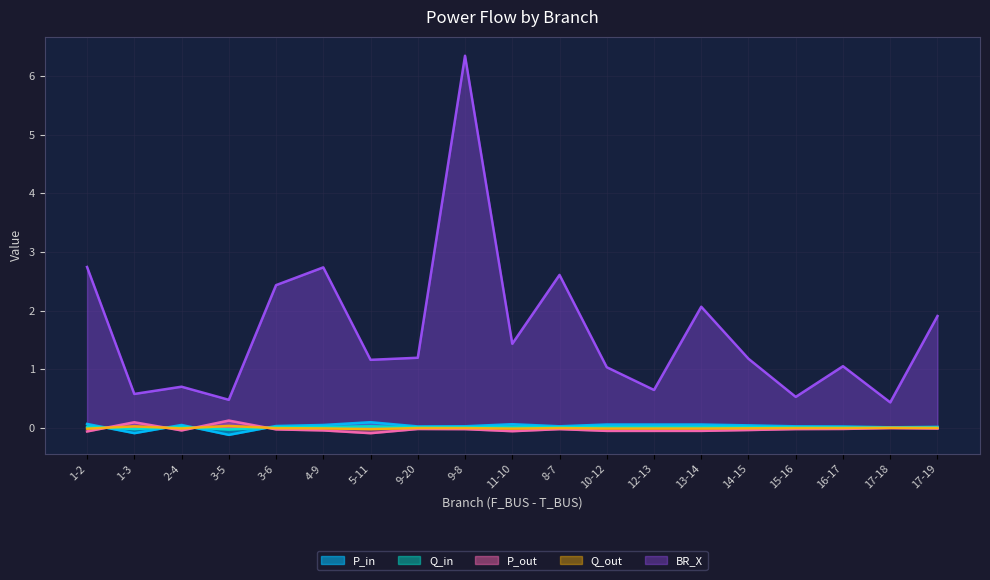

How many categories are shown in the chart?

19